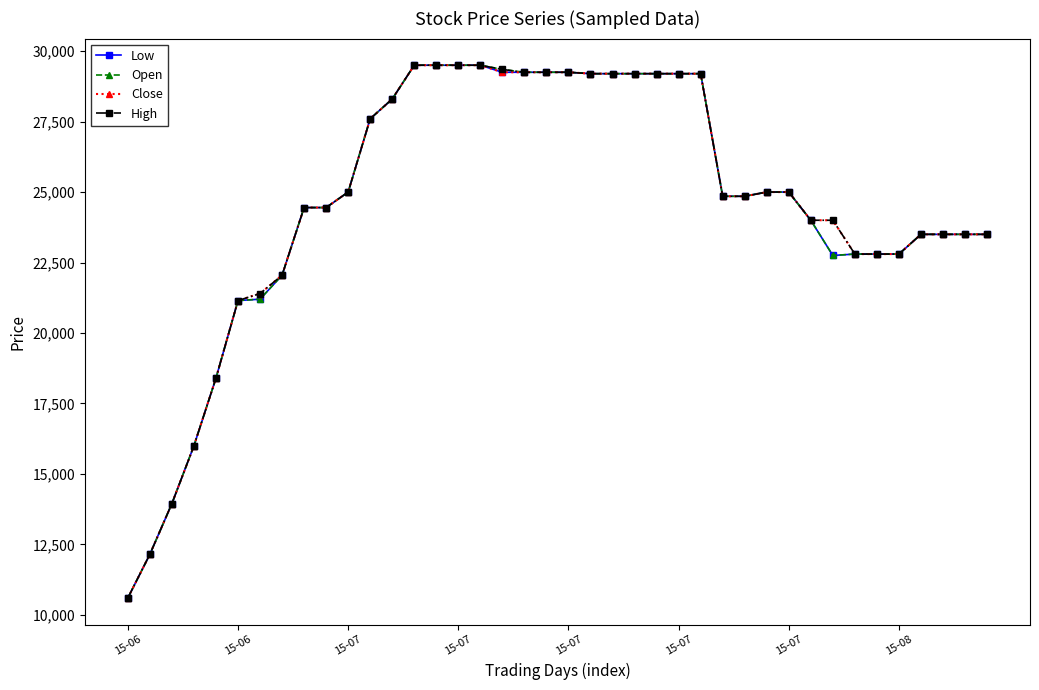

At how many categories does at least one series exceed 11892?

39